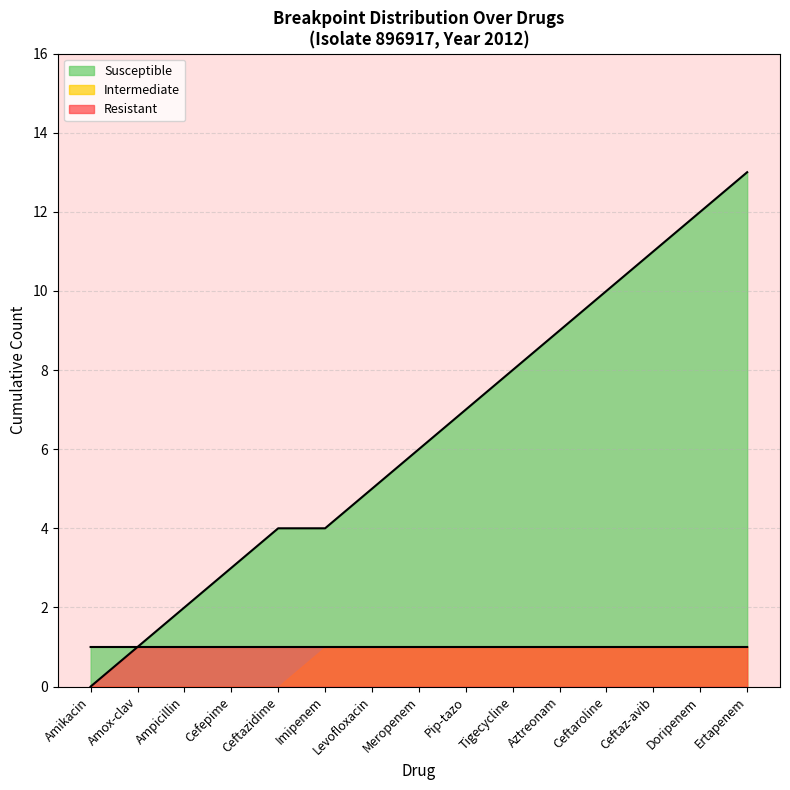

What is the greatest value displayed?

13